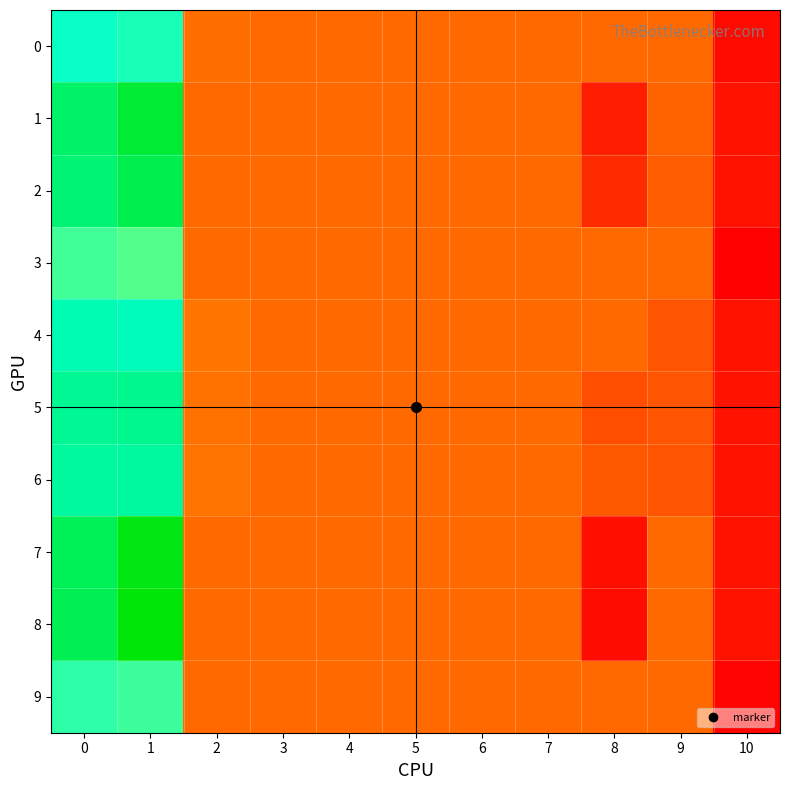

Reading right to left, what are all the values shown in this chart?

0: 10=-0.0	9=0.0	8=0.0	7=0.0	6=0.0	5=0.0	4=0.0	3=0.0	2=0.0	1=0.1	0=0.1
1: 10=-0.0	9=-0.0	8=-0.0	7=0.0	6=0.0	5=0.0	4=0.0	3=0.0	2=0.0	1=0.1	0=0.1
2: 10=-0.0	9=-0.0	8=-0.0	7=0.0	6=0.0	5=0.0	4=0.0	3=0.0	2=0.0	1=0.1	0=0.1
3: 10=-0.0	9=0.0	8=0.0	7=0.0	6=0.0	5=0.0	4=0.0	3=0.0	2=0.0	1=0.1	0=0.1
4: 10=-0.0	9=-0.0	8=0.0	7=0.0	6=0.0	5=0.0	4=0.0	3=0.0	2=0.0	1=0.1	0=0.1
5: 10=-0.0	9=-0.0	8=-0.0	7=0.0	6=0.0	5=0.0	4=0.0	3=0.0	2=0.0	1=0.1	0=0.1
6: 10=-0.0	9=-0.0	8=-0.0	7=0.0	6=0.0	5=0.0	4=0.0	3=0.0	2=0.0	1=0.1	0=0.1
7: 10=-0.0	9=0.0	8=-0.0	7=0.0	6=0.0	5=0.0	4=0.0	3=0.0	2=0.0	1=0.1	0=0.1
8: 10=-0.0	9=0.0	8=-0.0	7=0.0	6=0.0	5=0.0	4=0.0	3=0.0	2=0.0	1=0.1	0=0.1
9: 10=-0.0	9=0.0	8=0.0	7=0.0	6=0.0	5=0.0	4=0.0	3=0.0	2=0.0	1=0.1	0=0.1